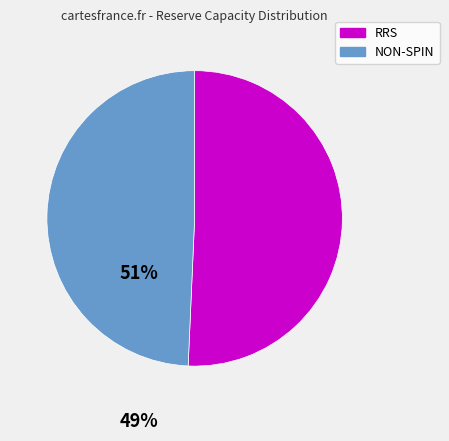

Does any single category account for the majority?

Yes